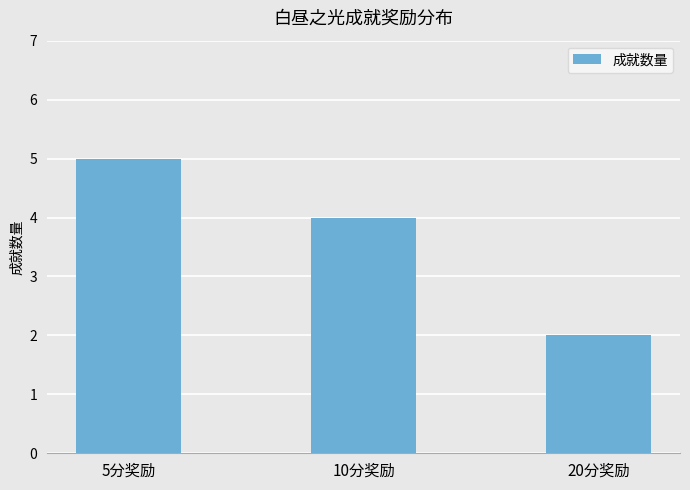

What is the difference between the maximum and second lowest values?

1